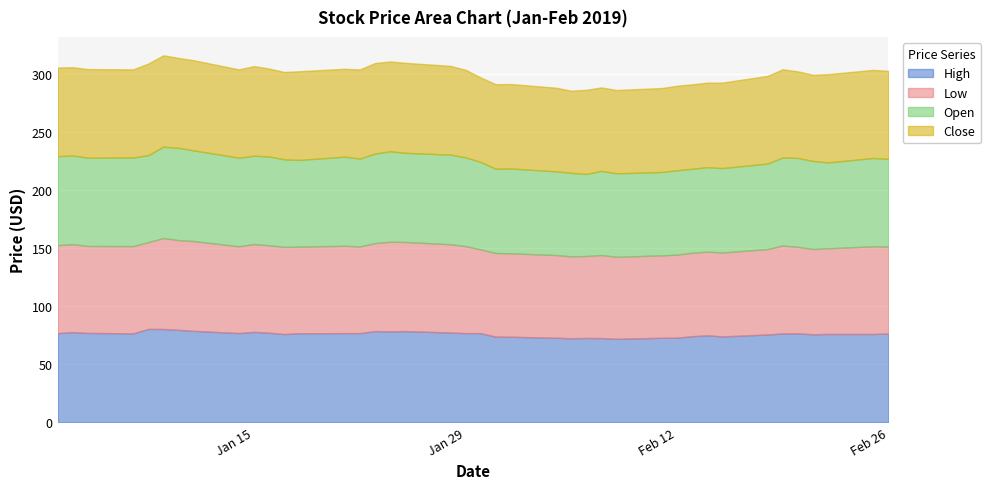

How many data points in Open are less than 75?

16